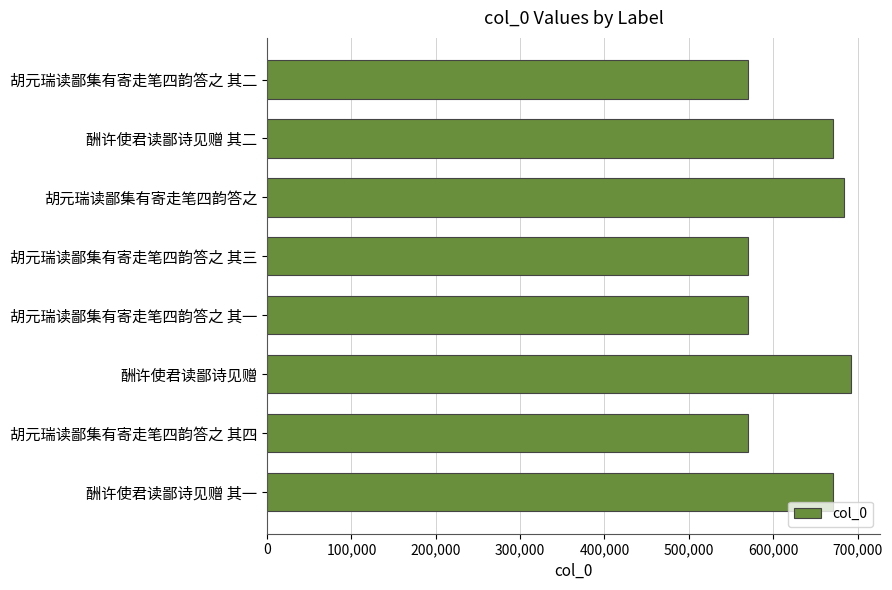

What is the sum of all values?

4999377